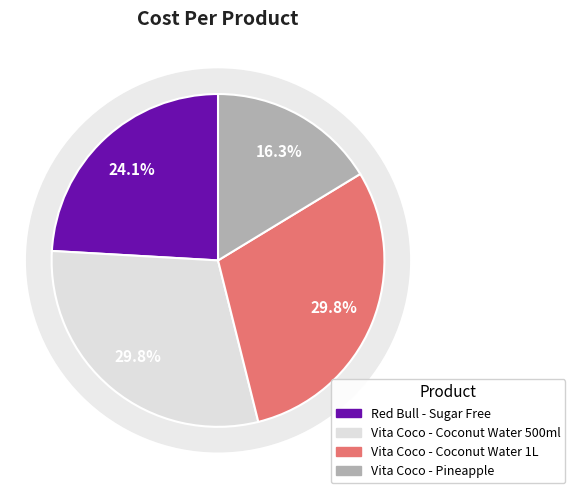

Between Vita Coco - Coconut Water 500ml and Vita Coco - Coconut Water 1L, which is larger?

Vita Coco - Coconut Water 500ml